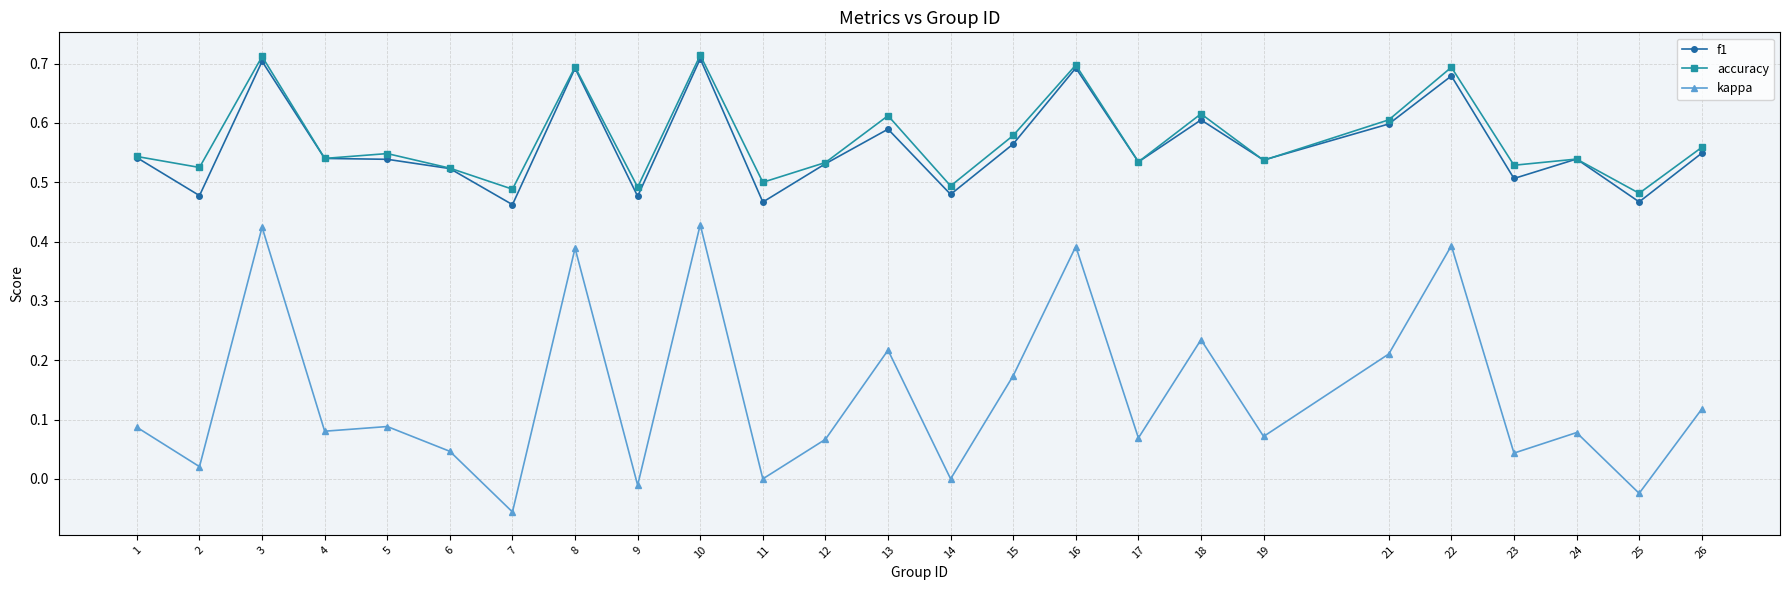

Does the chart have visible grid lines?

Yes